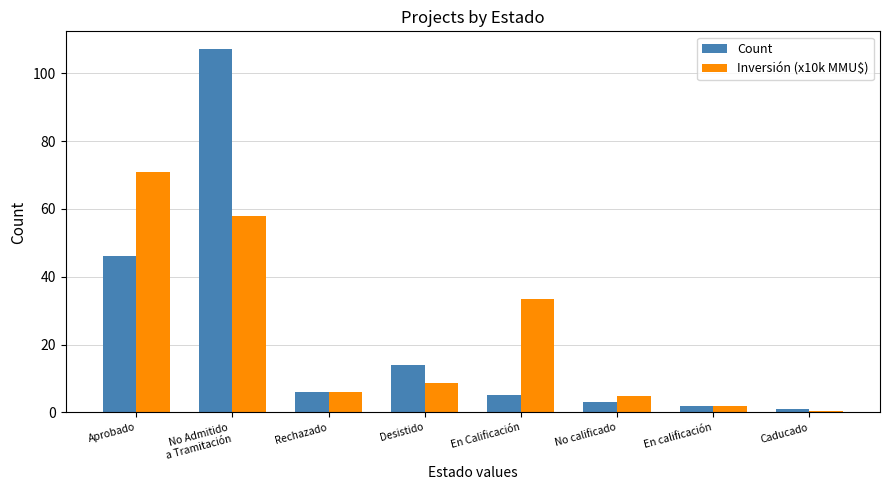

Reading right to left, list all the values displayed in this chart.

Count: Caducado=1.0	En calificación=2.0	No calificado=3.0	En Calificación=5.0	Desistido=14.0	Rechazado=6.0	No Admitido
a Tramitación=107.0	Aprobado=46.0
Inversión (x10k MMU$): Caducado=0.5	En calificación=2.0	No calificado=4.9	En Calificación=33.4	Desistido=8.6	Rechazado=5.9	No Admitido
a Tramitación=58.0	Aprobado=70.9